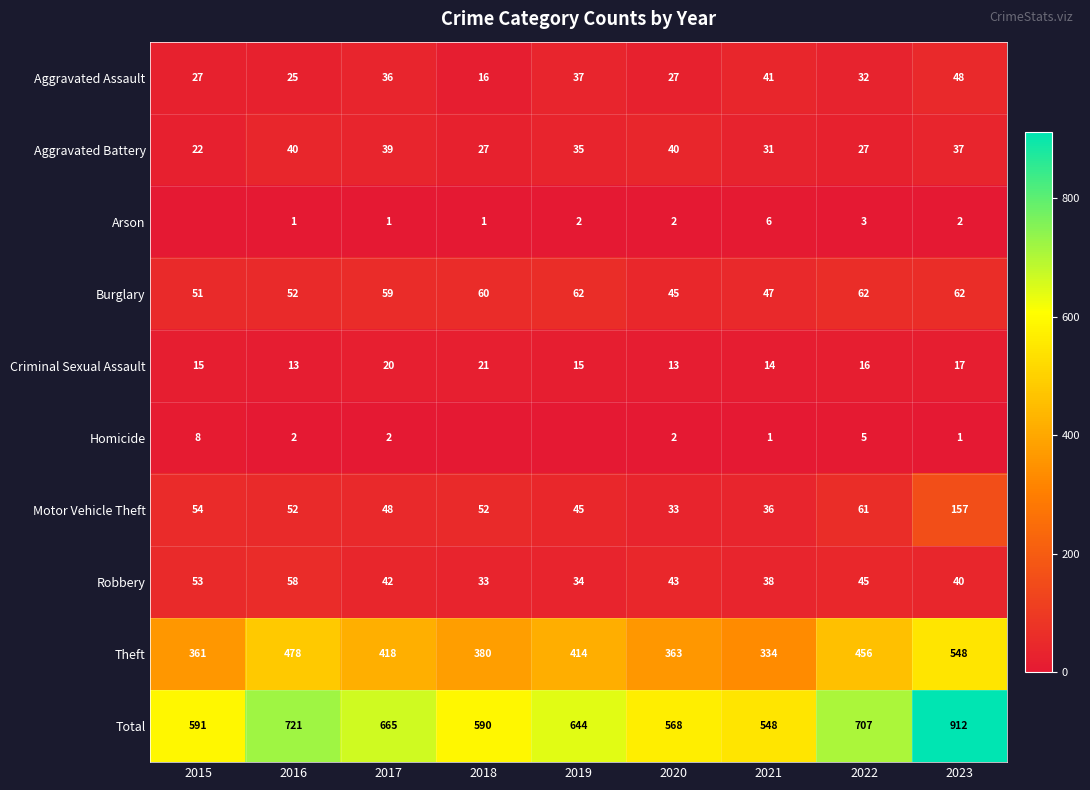

What is the sum of all Motor Vehicle Theft values?

538